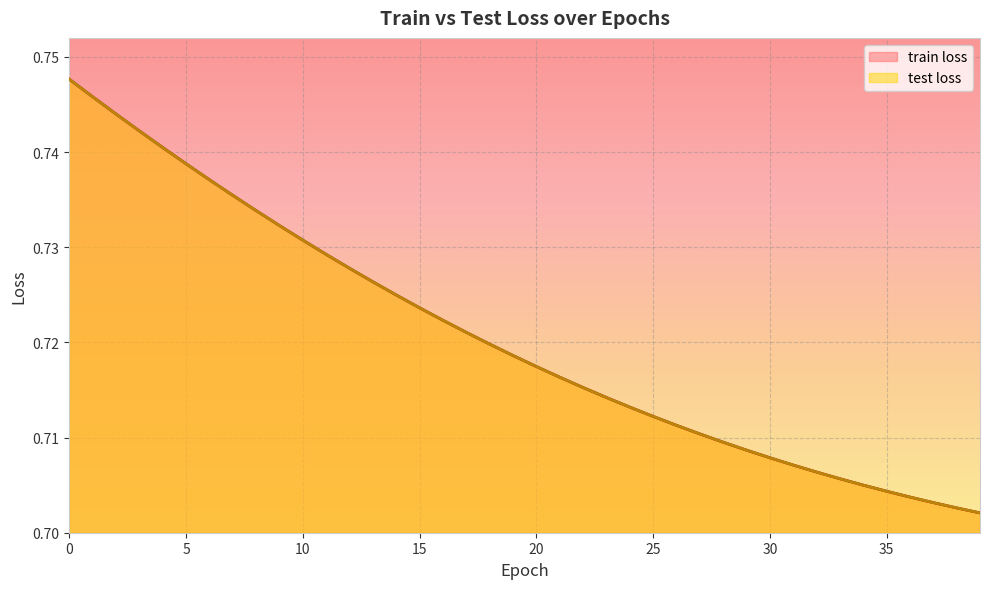

True or false: train loss has more than 2 points higher than both neighbors.

False